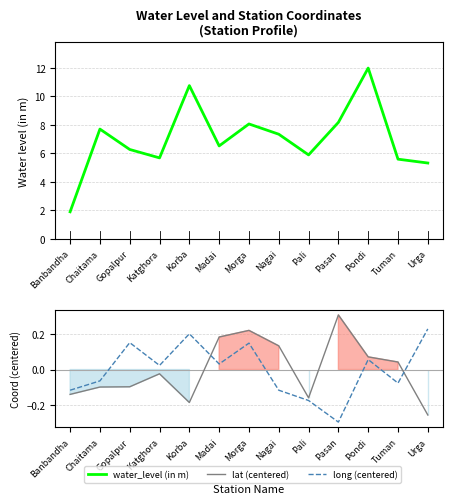

What is the total value across all series at Pasan?

8.2